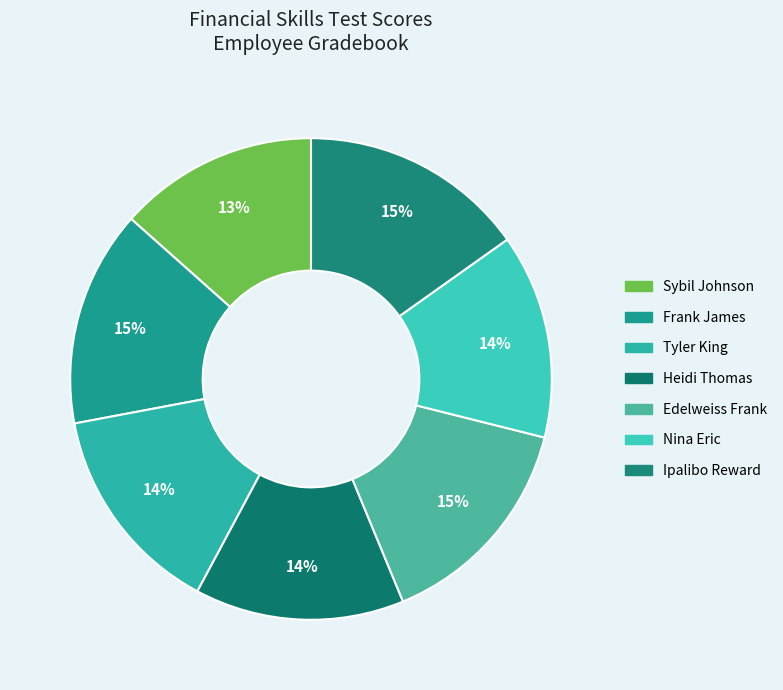

Combined, what portion of the pie is Frank James and Tyler King?

28.8%